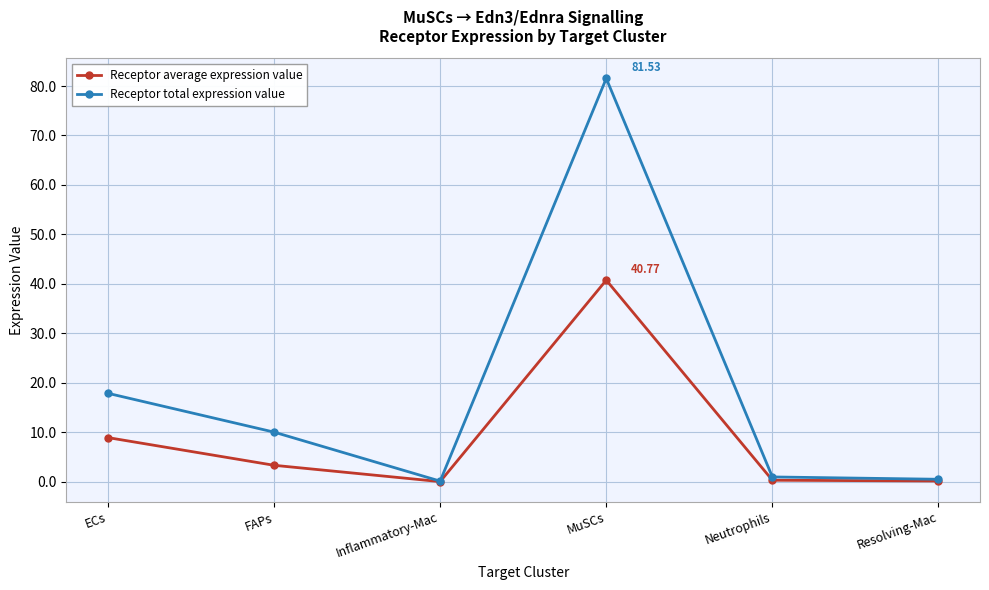

What is the difference between the maximum and minimum values in the Receptor average expression value series?

40.7